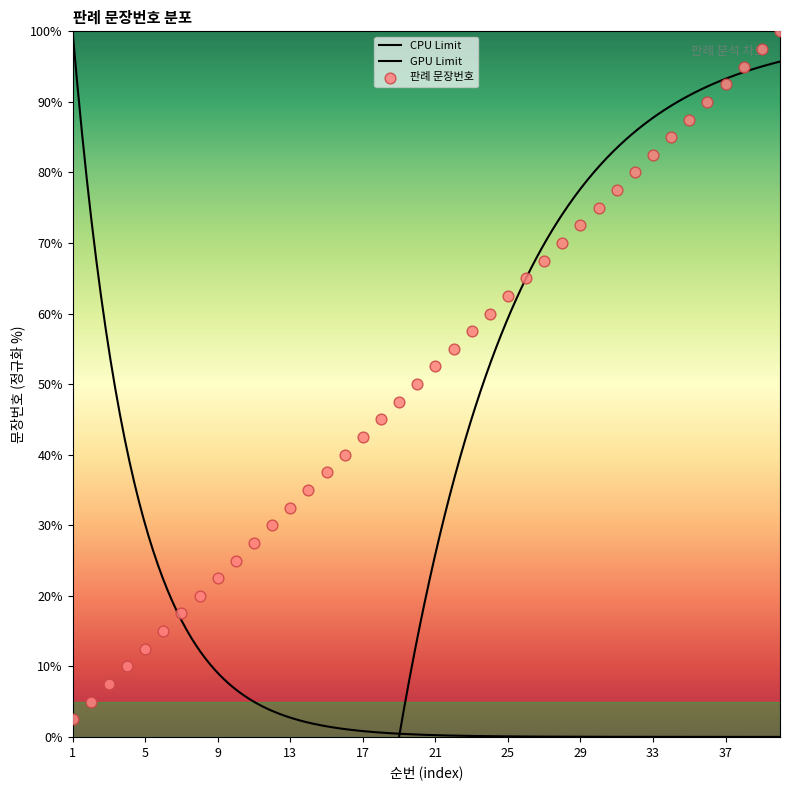

Which has a higher value, 24 or 34?

34